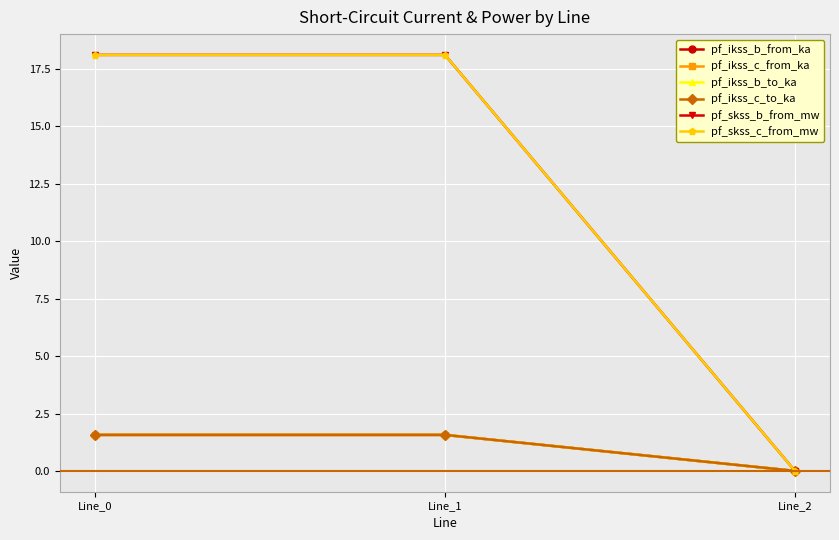

Is this an area chart (filled region under the line)?

No